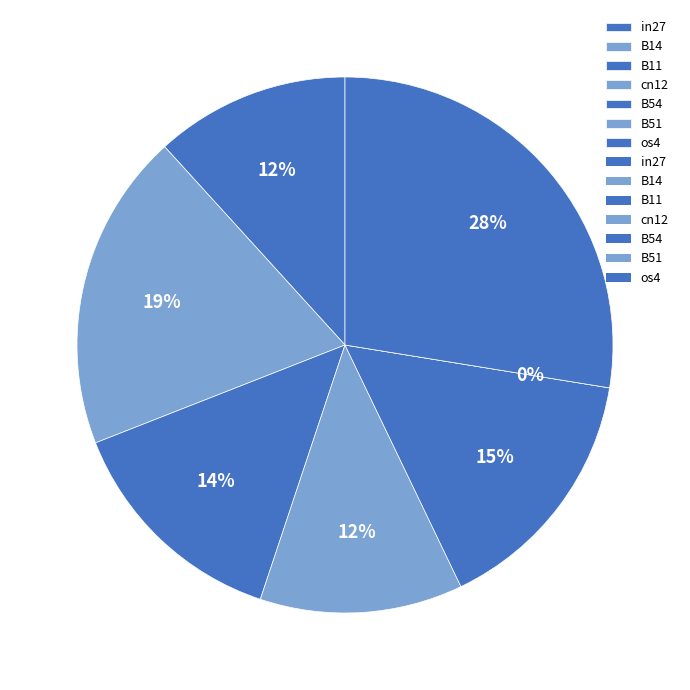

Rank the categories by value from lowest to highest.

B51, in27, cn12, B11, B54, B14, os4